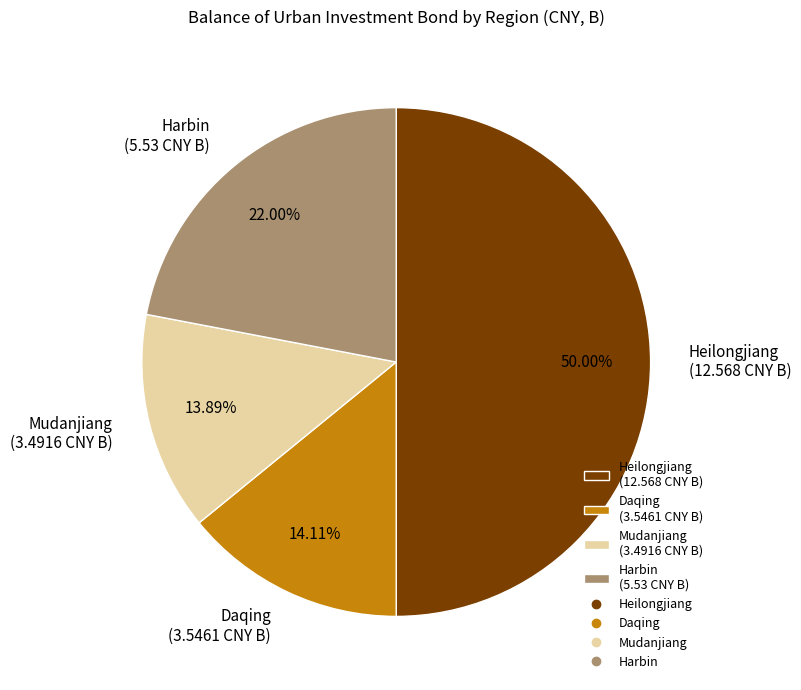

Approximately how many times larger is the value at Heilongjiang (12.568 CNY B) compared to Mudanjiang (3.4916 CNY B)?

3.6